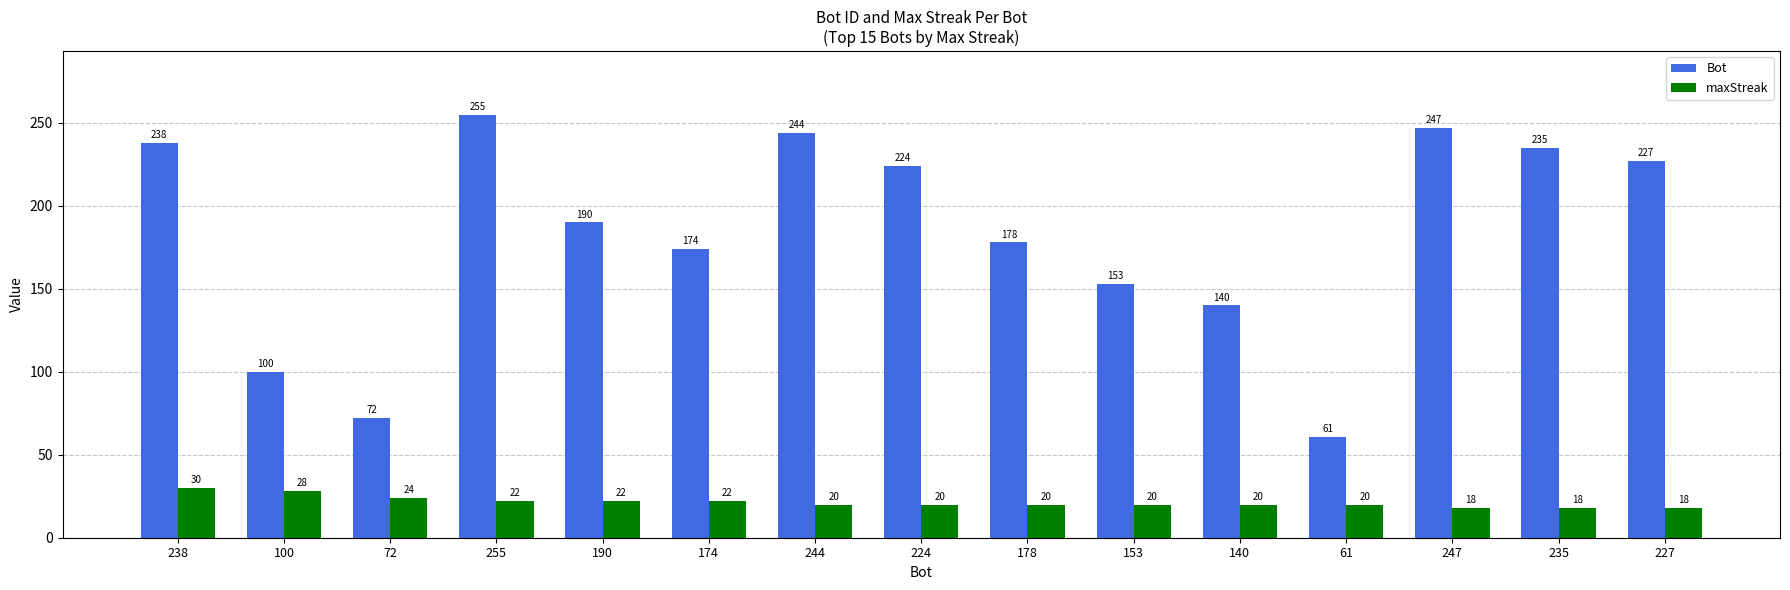

What is the spread (max minus min) of values at 100?

72